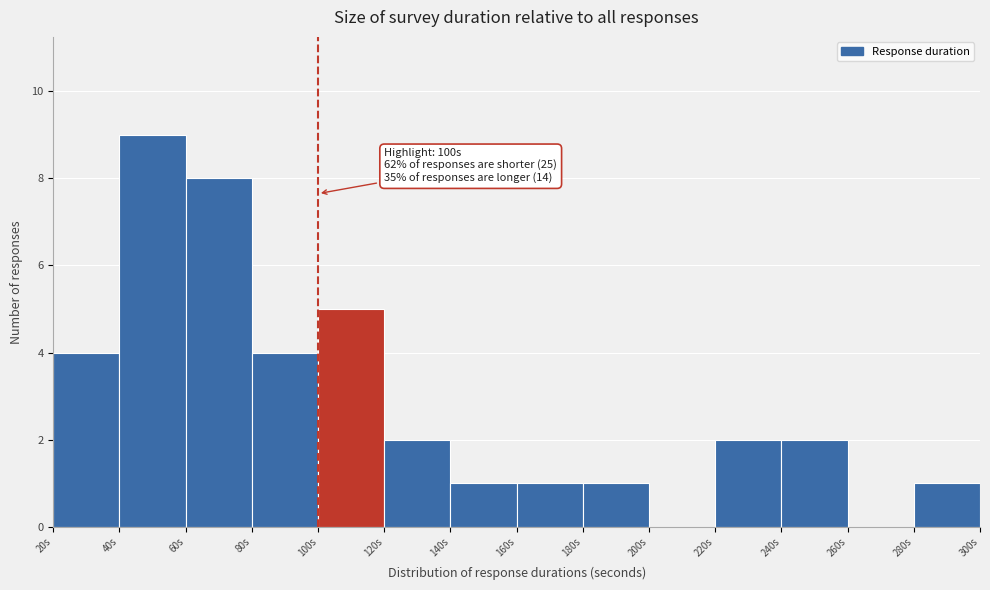

Over which range of the x-axis is the bar tallest?

40 to 60